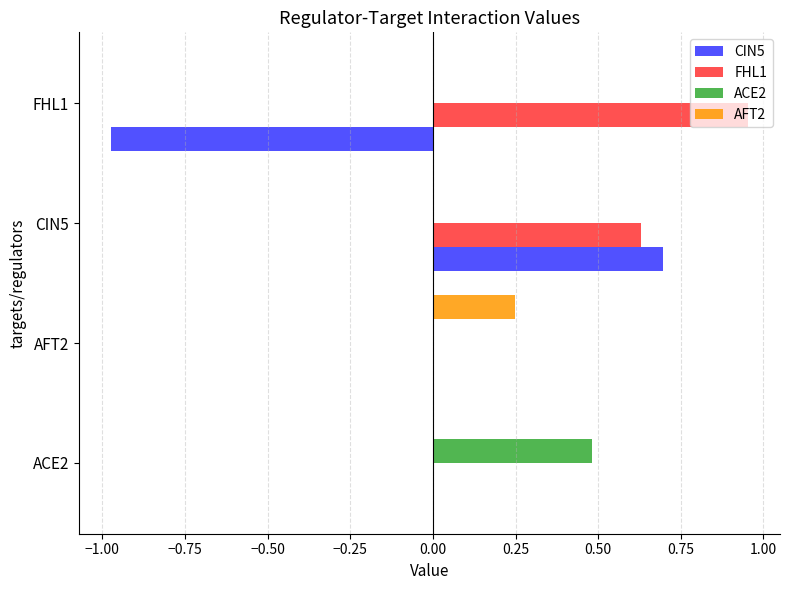

Which series has the largest total across all categories?

FHL1